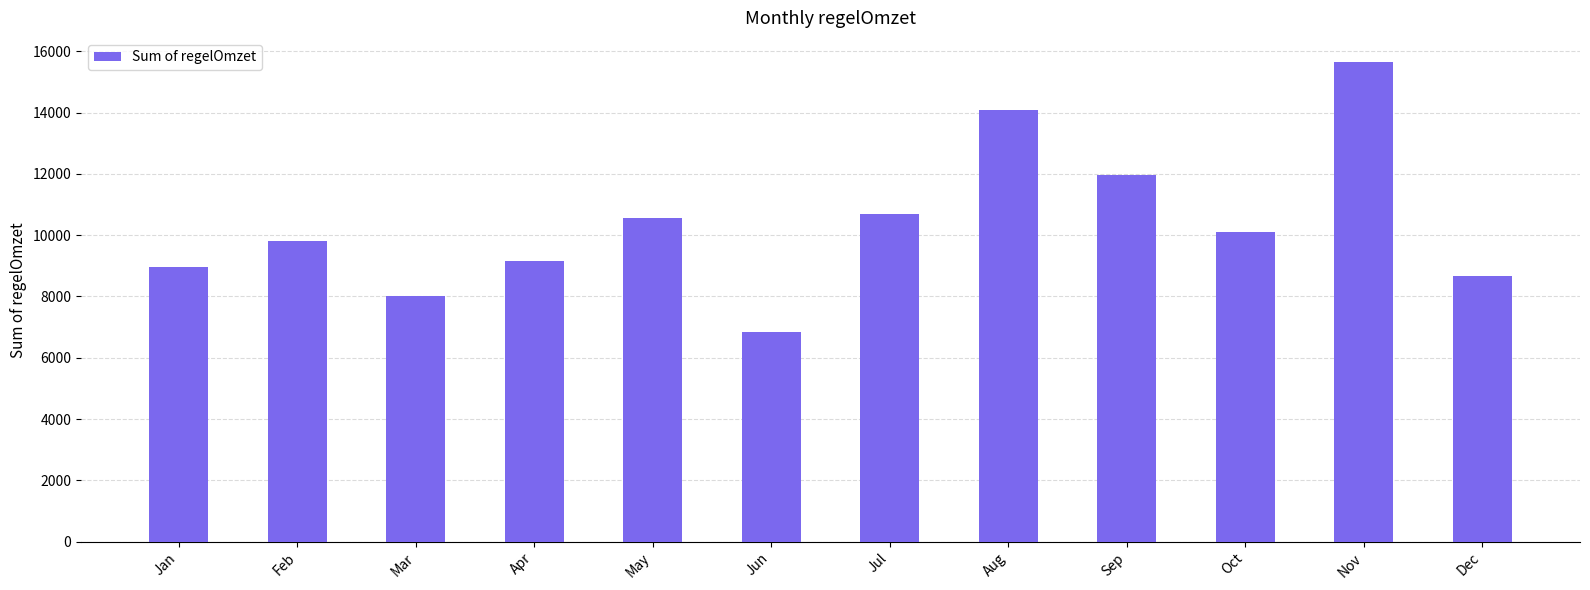

The chart shows a value of 10693.0 at Jul. True or false?

True